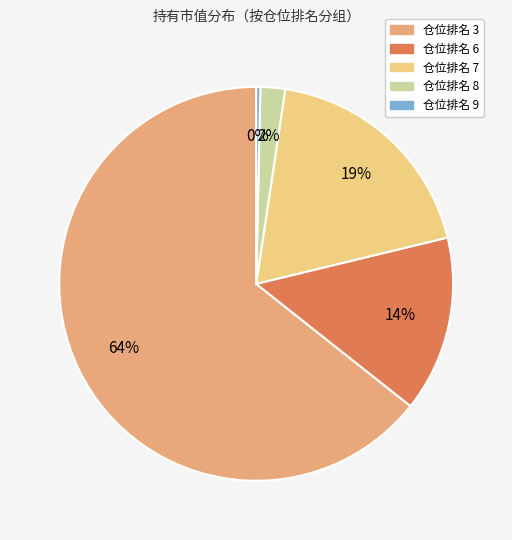

Which has a higher value, 仓位排名 8 or 仓位排名 7?

仓位排名 7